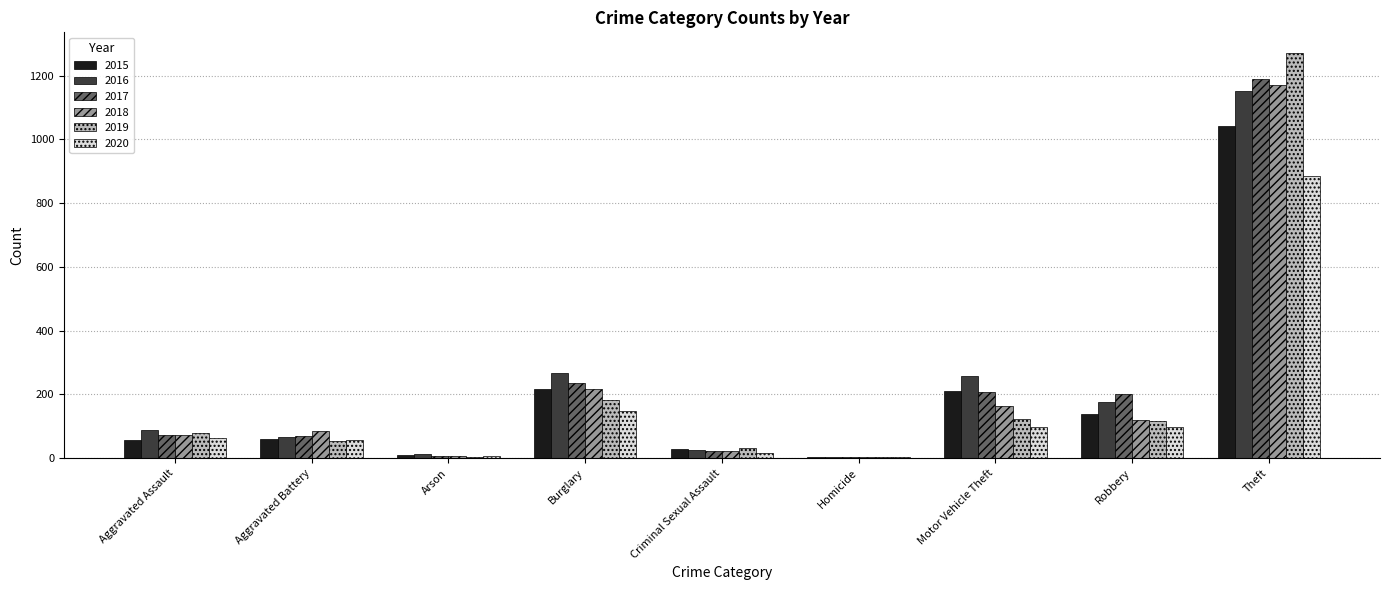

What is the average value of the 2019 series?

207